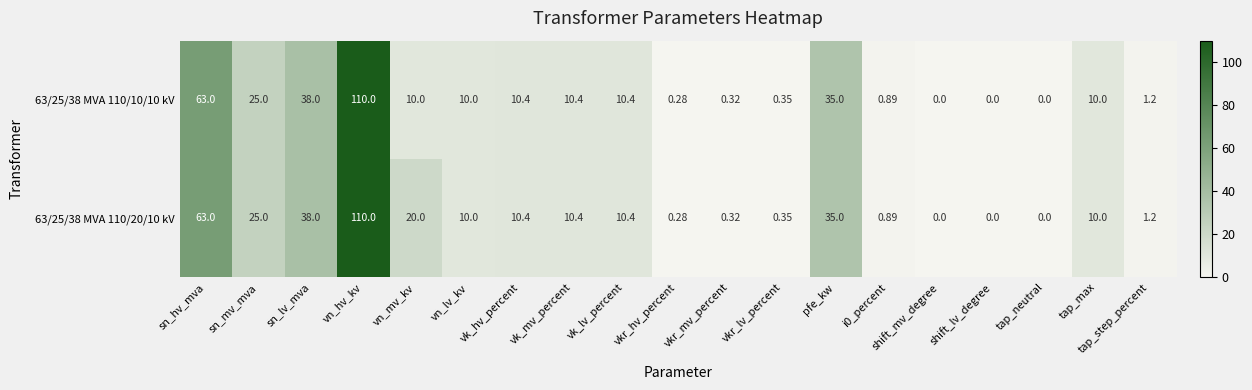

How many data points in 63/25/38 MVA 110/10/10 kV are less than 10?

8